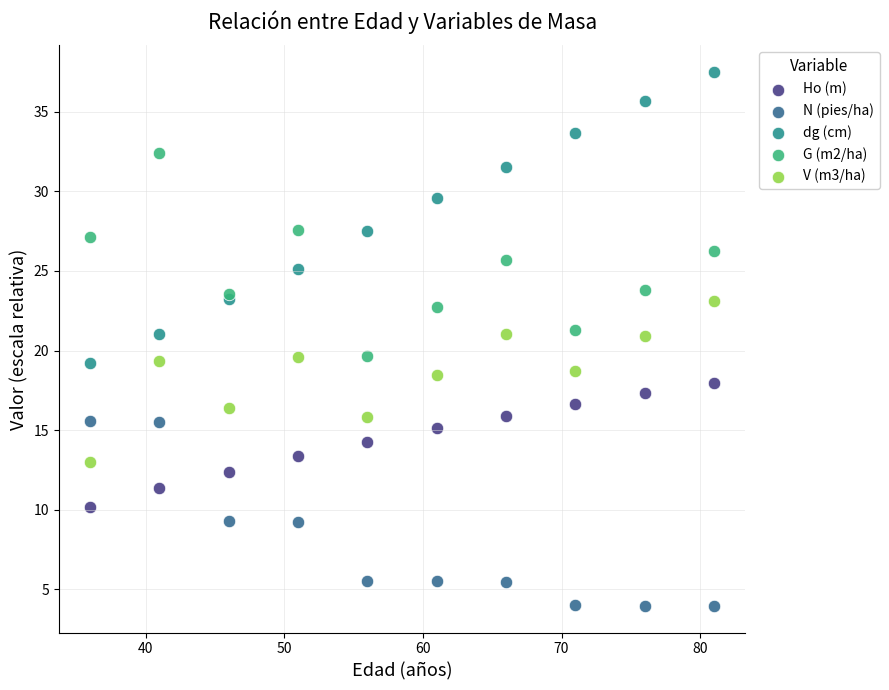

Which series contains the lowest Y value?

N (pies/ha)